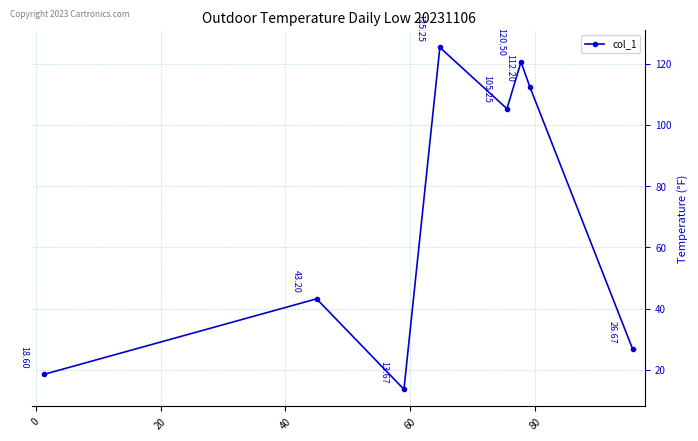

Does the chart have visible grid lines?

Yes